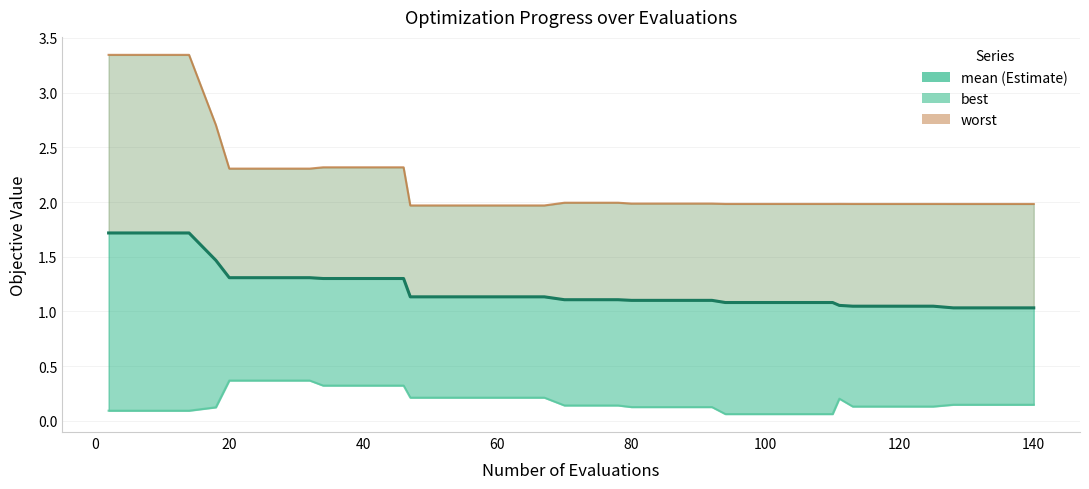

True or false: mean has more than 2 points higher than both neighbors.

False